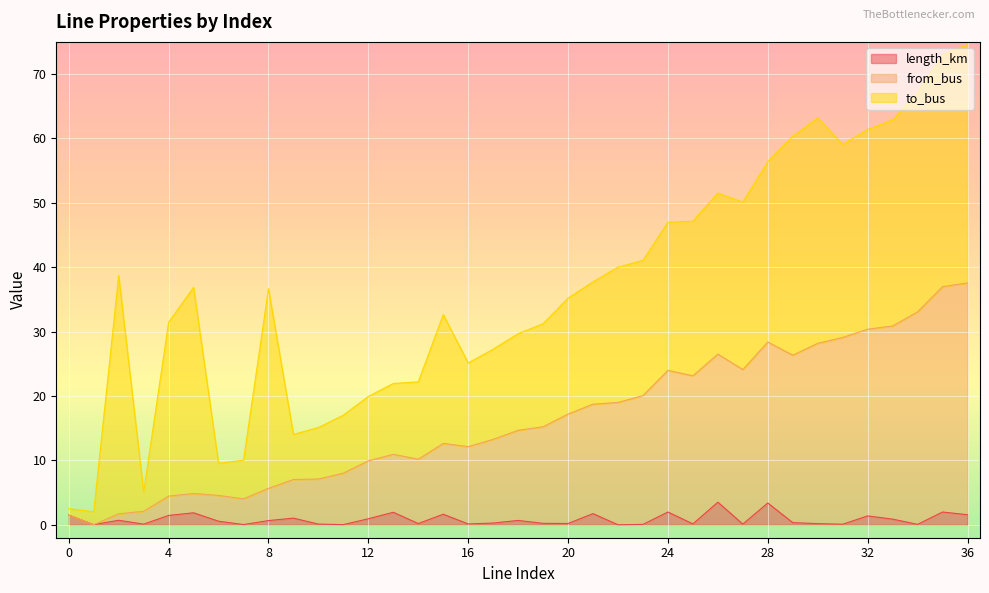

At which category does the chart reach its peak across all series?

36